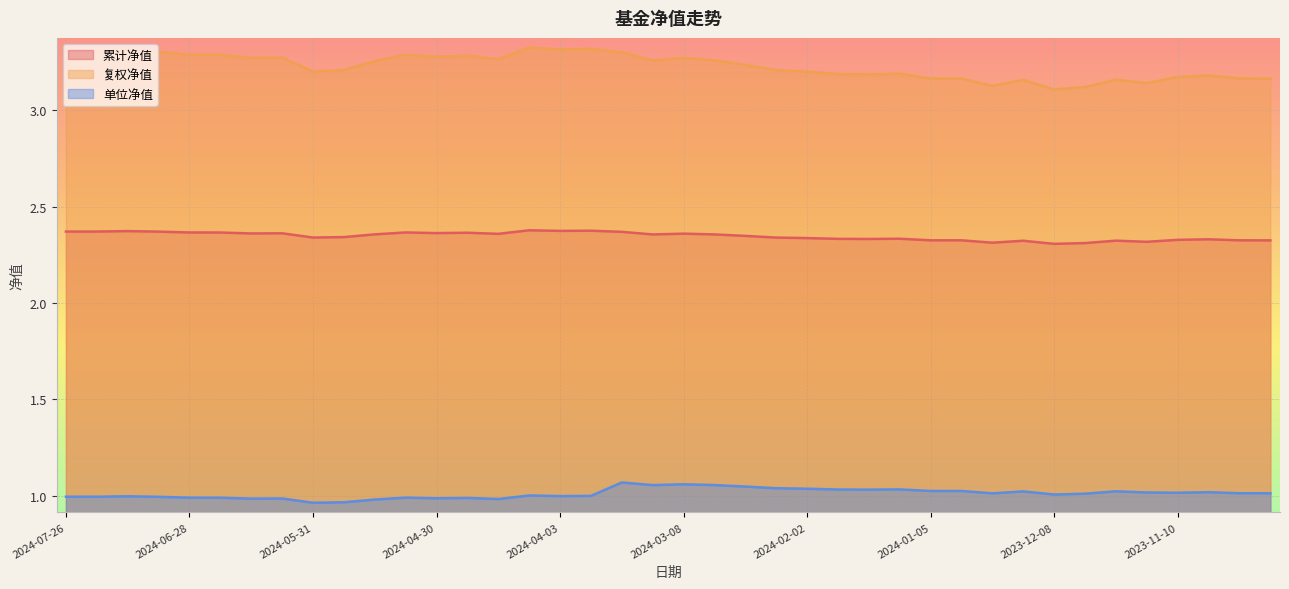

How many lines are shown in the chart?

3